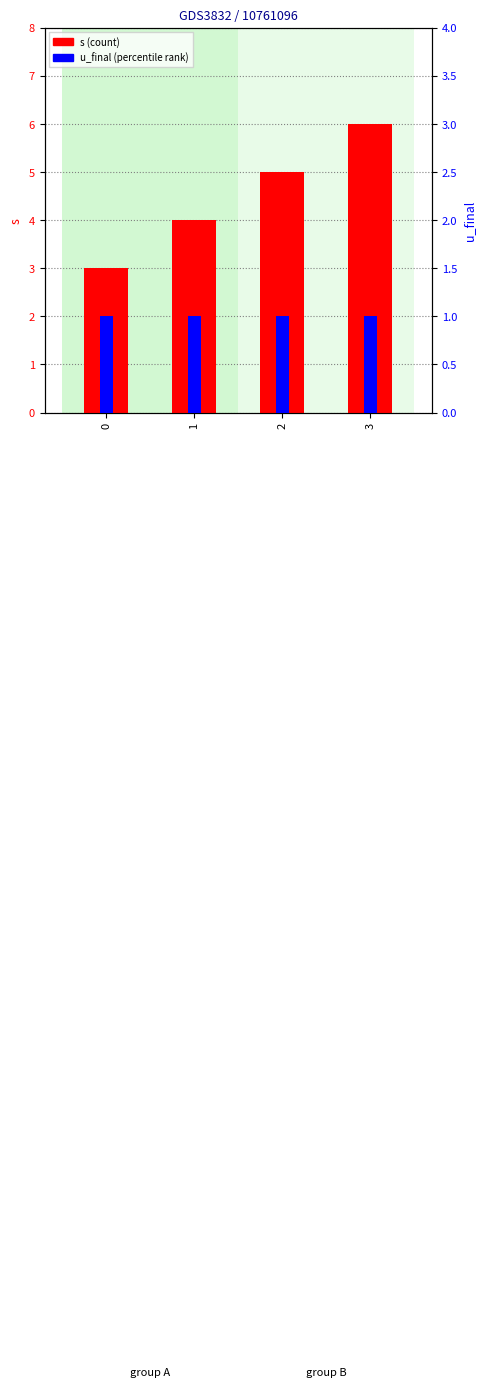

What are all the series names shown in the legend?

s, u_final